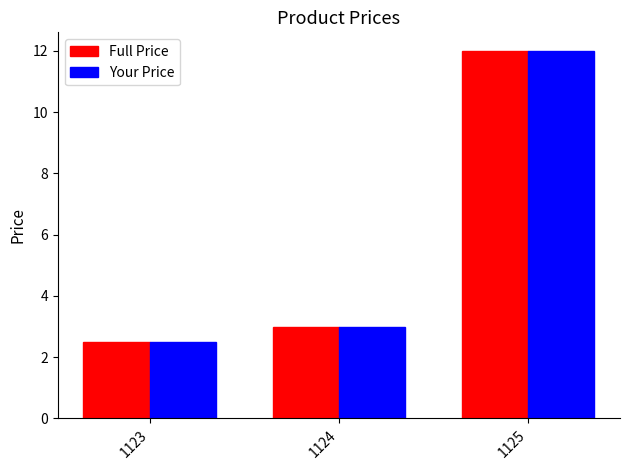

At which category is the sum across all series the highest?

1125